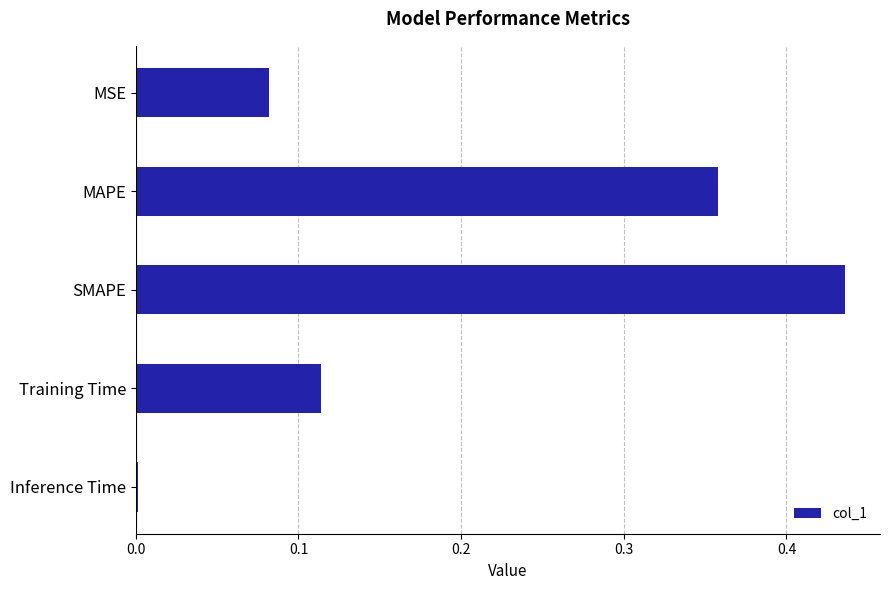

Which label corresponds to the largest value in the chart?

SMAPE